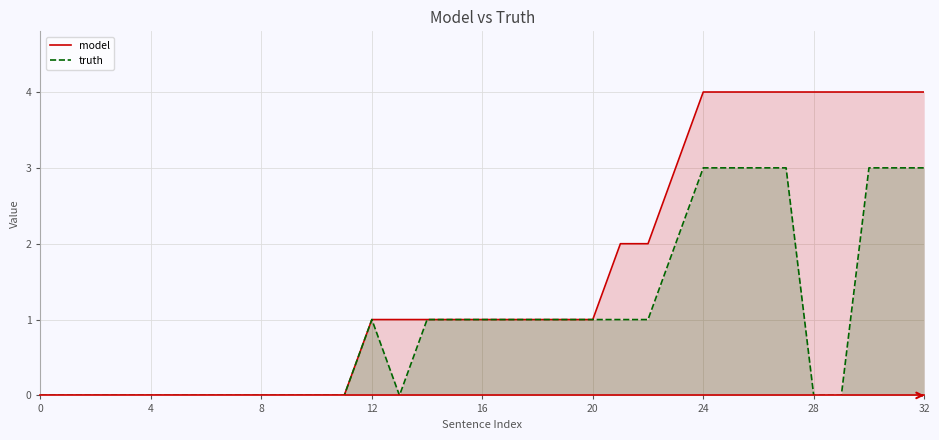

List the series in order of their overall mean, lowest first.

truth, model